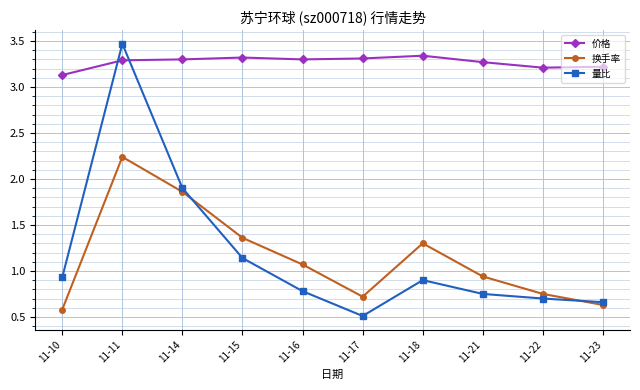

Which series has the widest spread of values?

量比